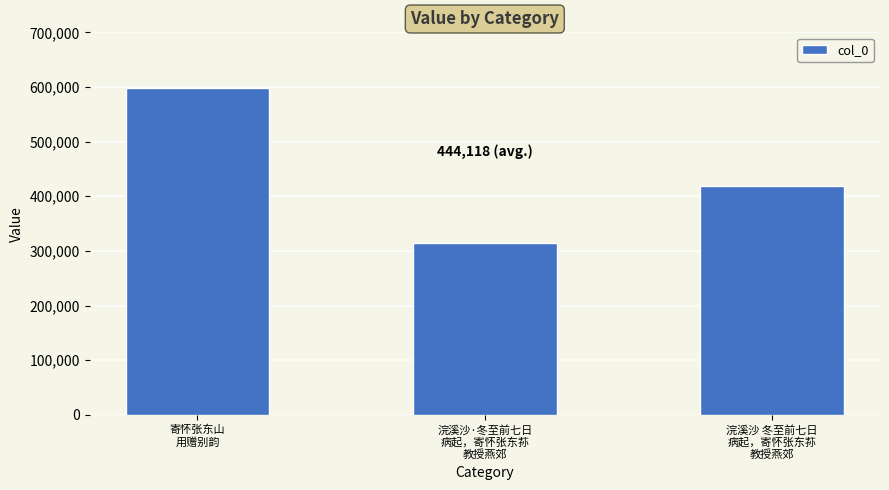

Are the bars horizontal?

No